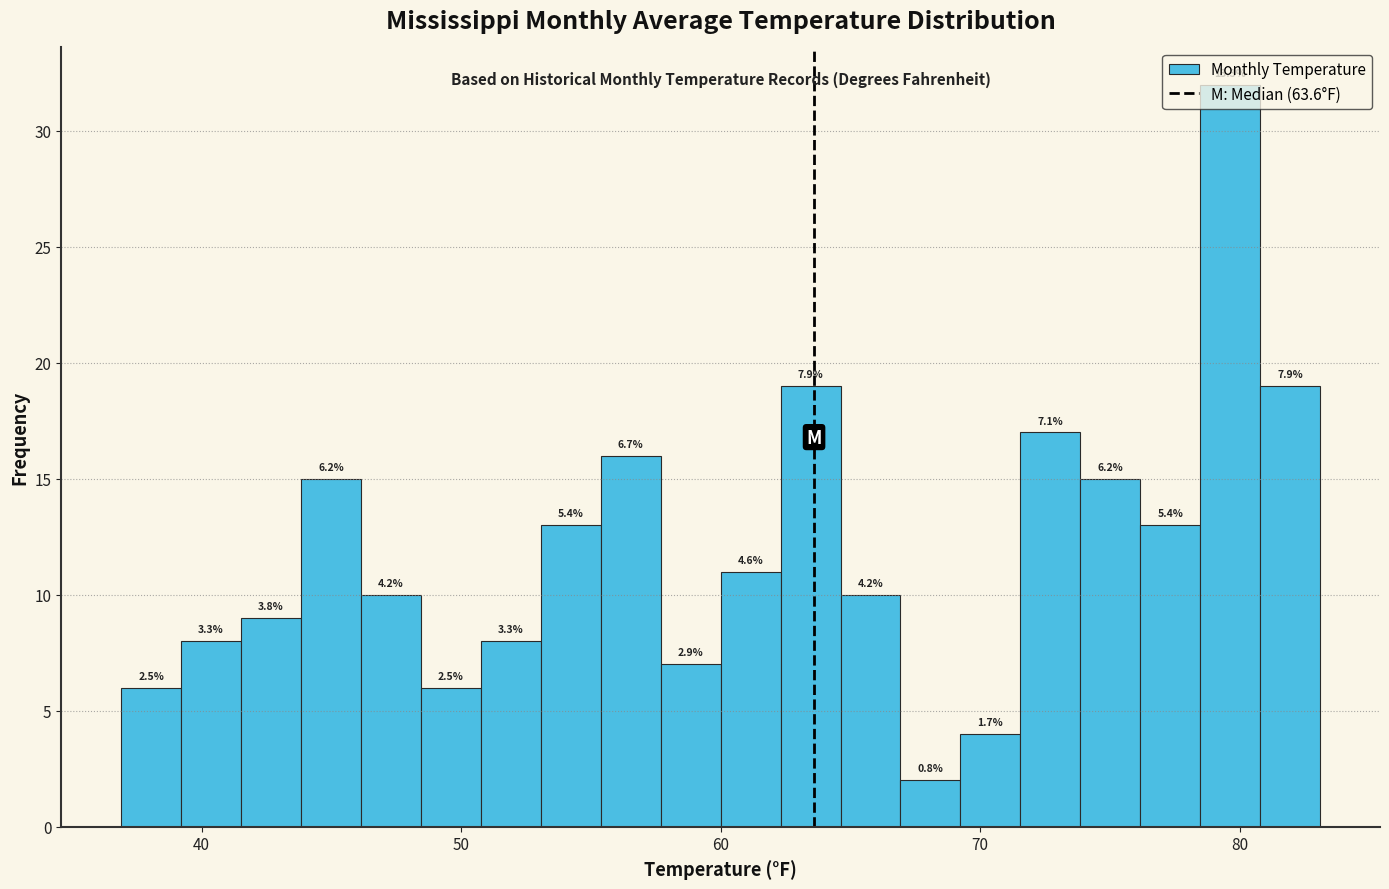

Around what value on the x-axis is the tallest bar? Give the approximate position of its centre, as read against the axis.

80